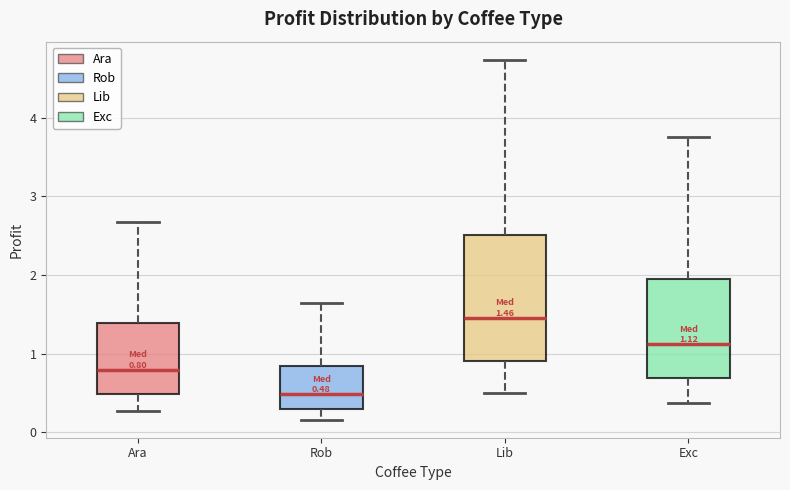

Which box is the tallest, from its lower edge to its upper edge?

Lib